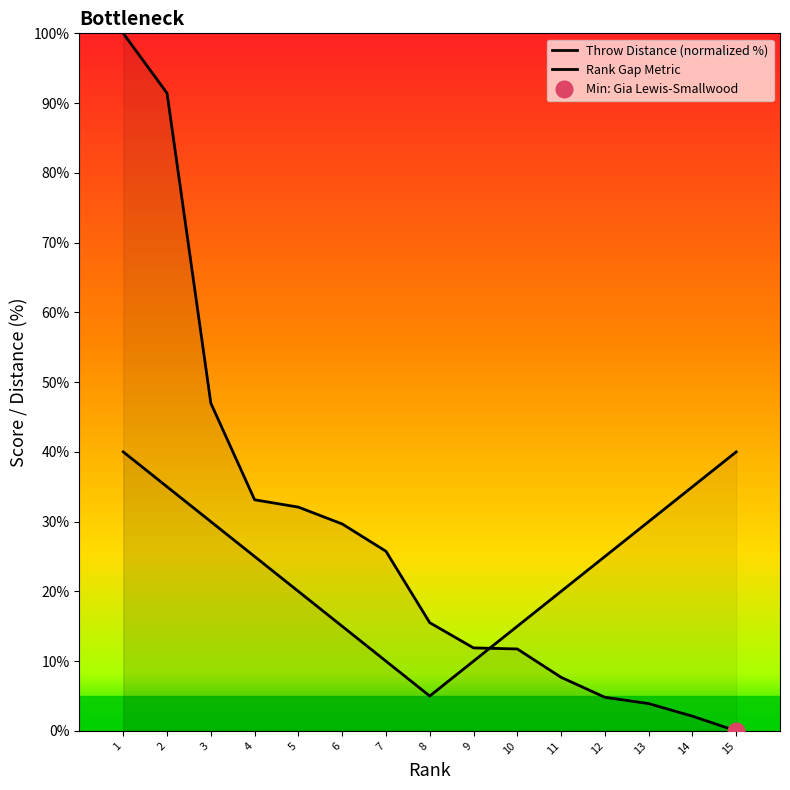

Count the number of categories in the chart.

15